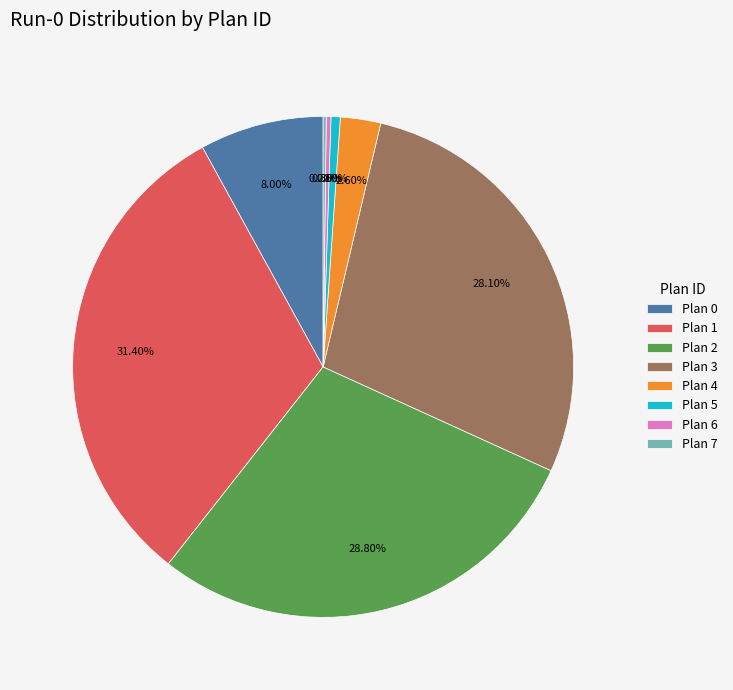

Which has a higher value, Plan 2 or Plan 6?

Plan 2